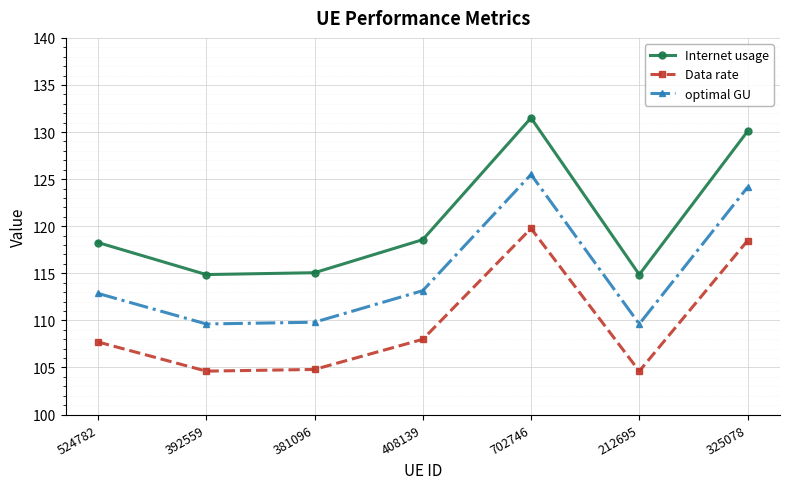

True or false: optimal GU has more than 1 interior local peaks.

False